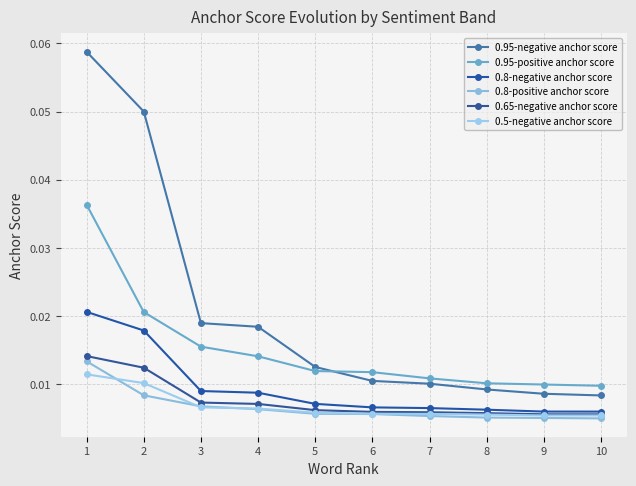

Does the chart display data point markers on the line(s)?

Yes